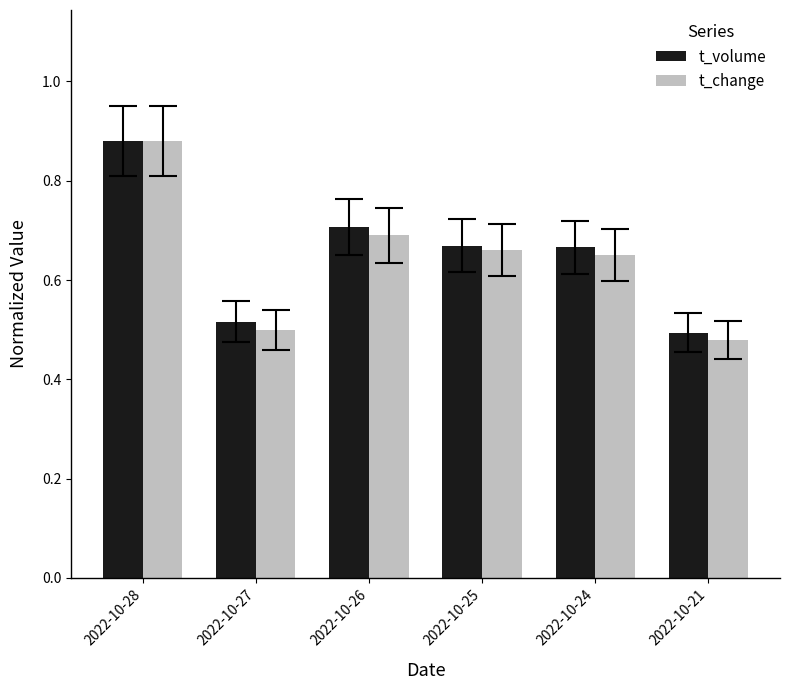

What are all the series names shown in the legend?

t_volume, t_change